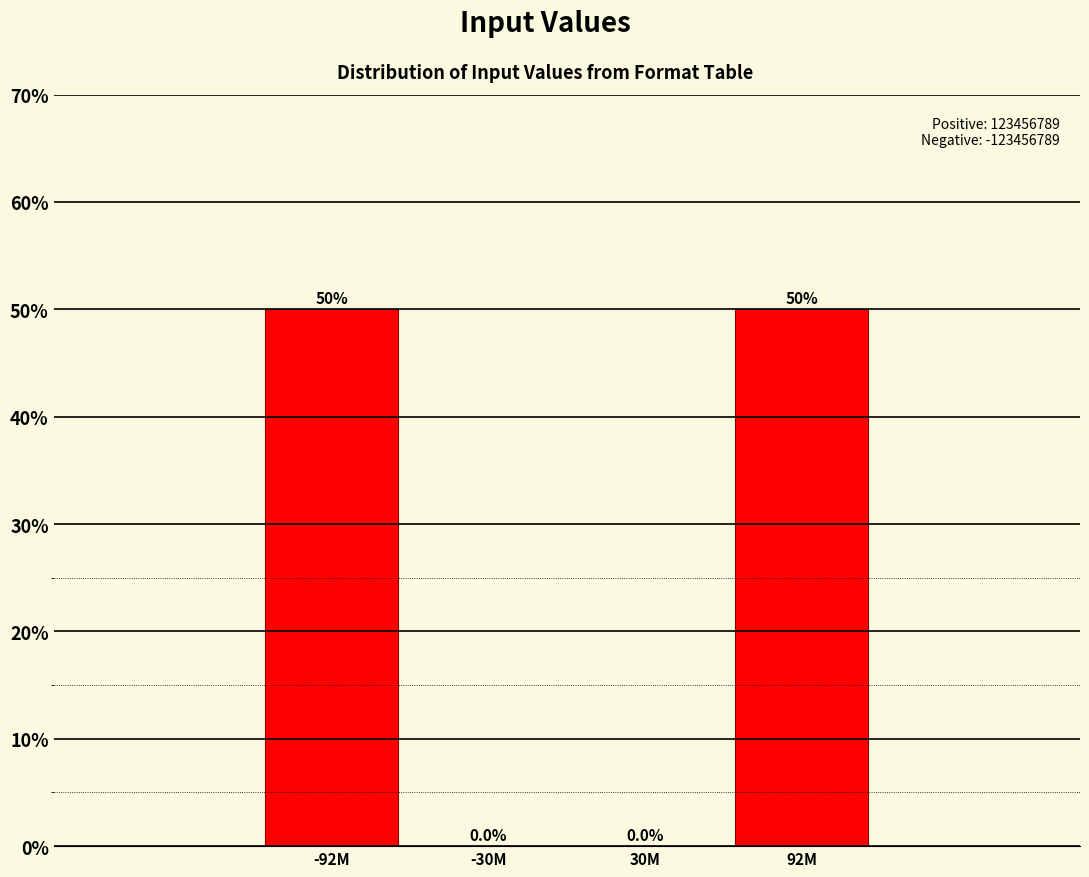

Reading left to right, extract all data points from this chart.

-92M=50	-30M=0	30M=0	92M=50